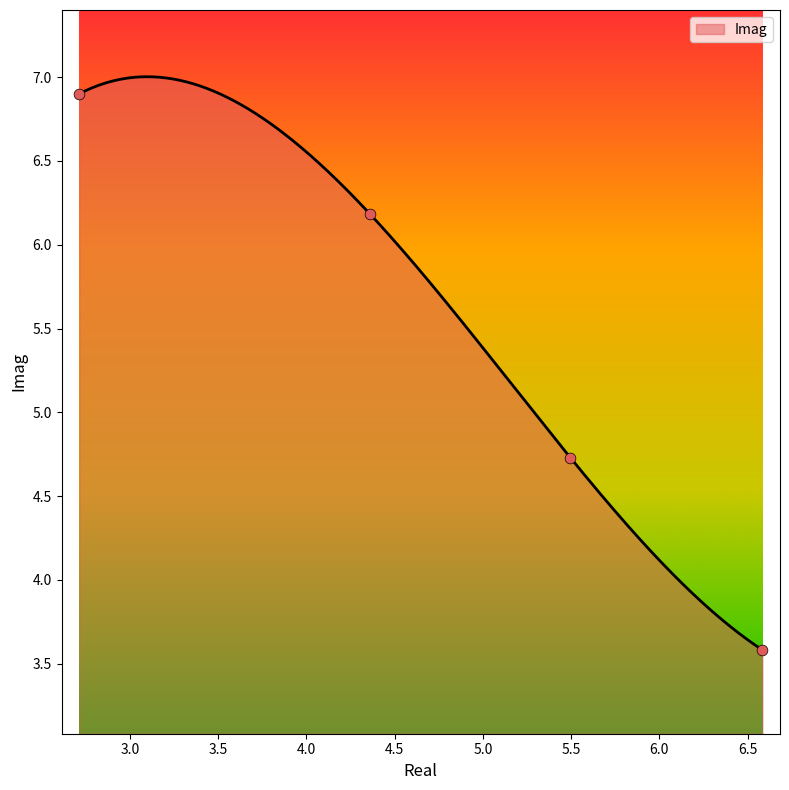

Which has a higher value, 6.58391462272972 or 5.49603704022475?

5.49603704022475